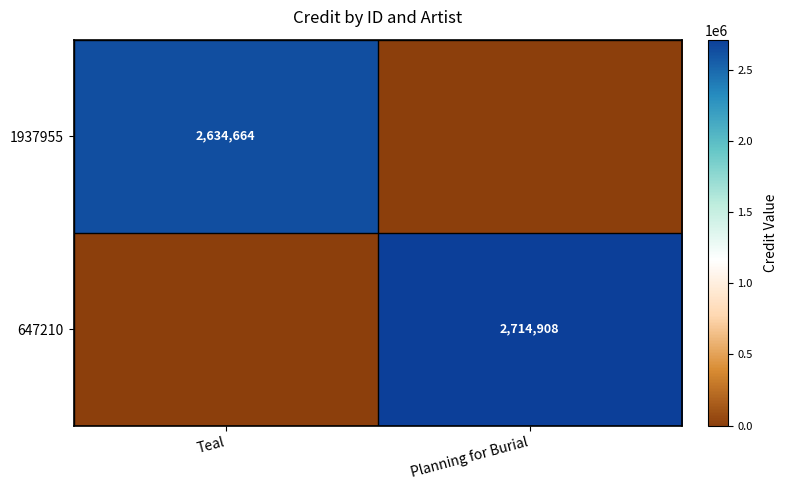

What is the total value across all series at Teal?

2634664